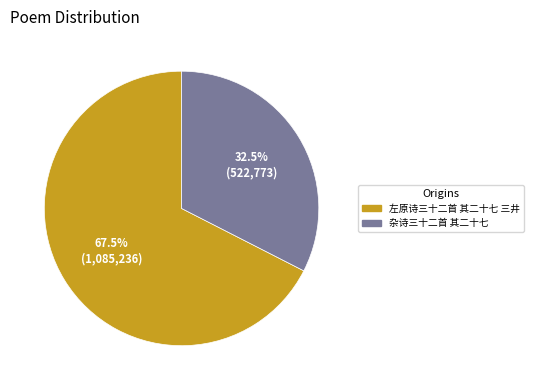

To the nearest percent, what is the difference between the largest and smallest slice percentages?

35%